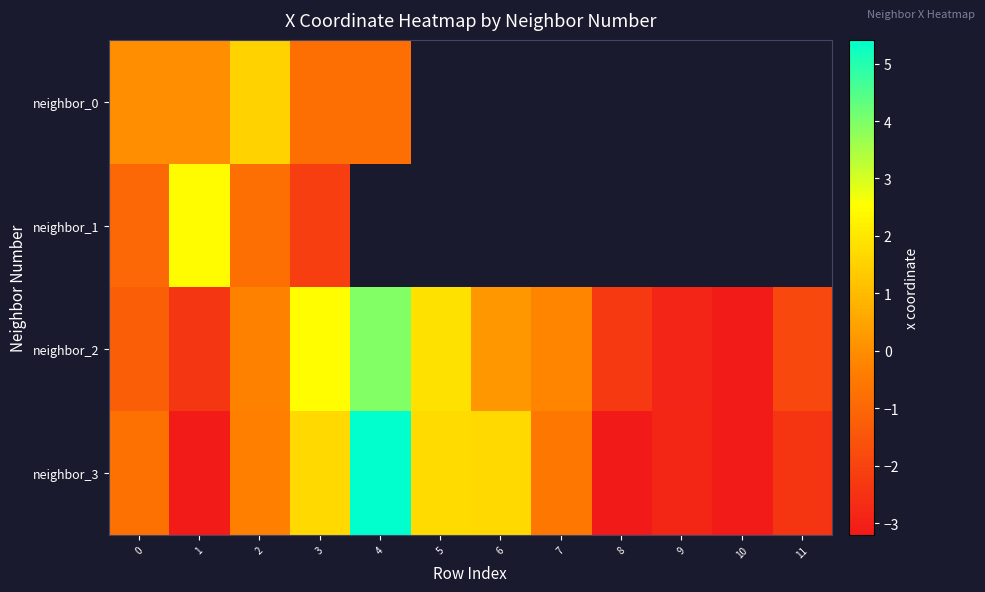

Between 3 and 9, which series saw the biggest shift?

neighbor_2